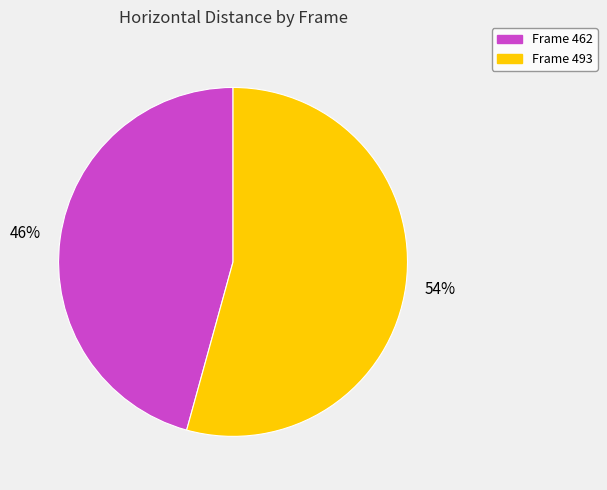

To the nearest percent, what is the average slice percentage?

50%